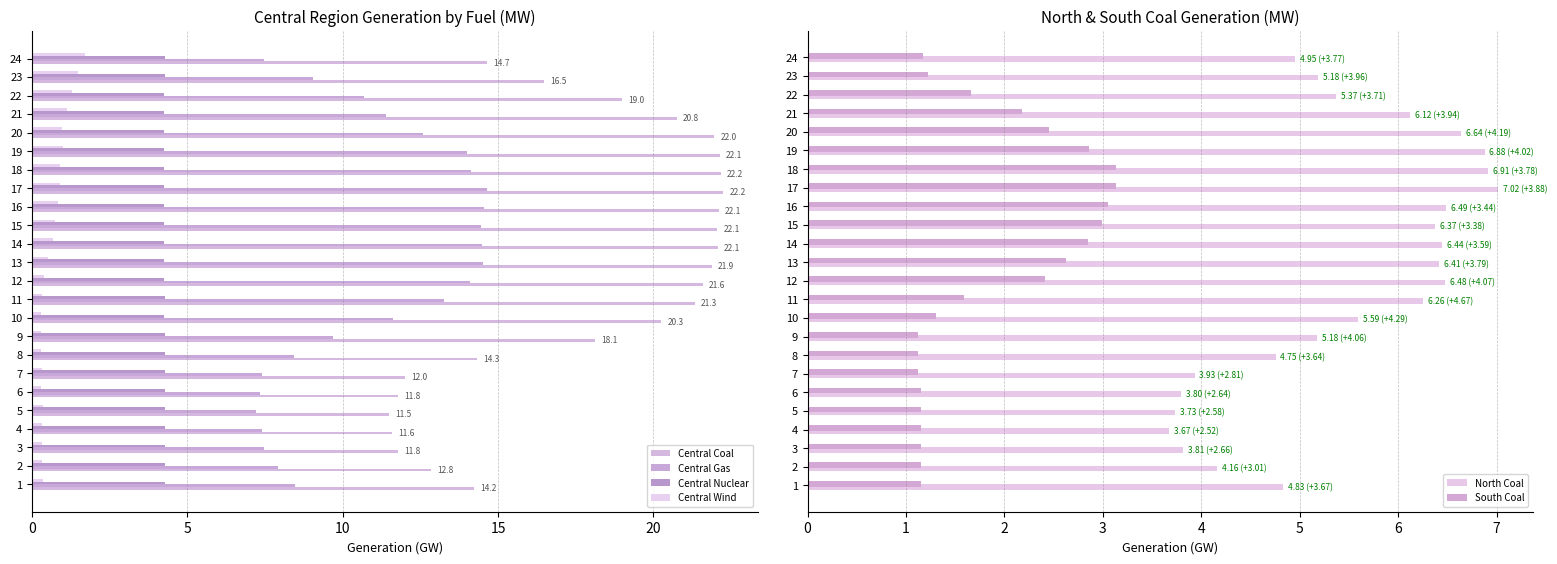

Which series has the largest range (max minus min)?

Central Coal